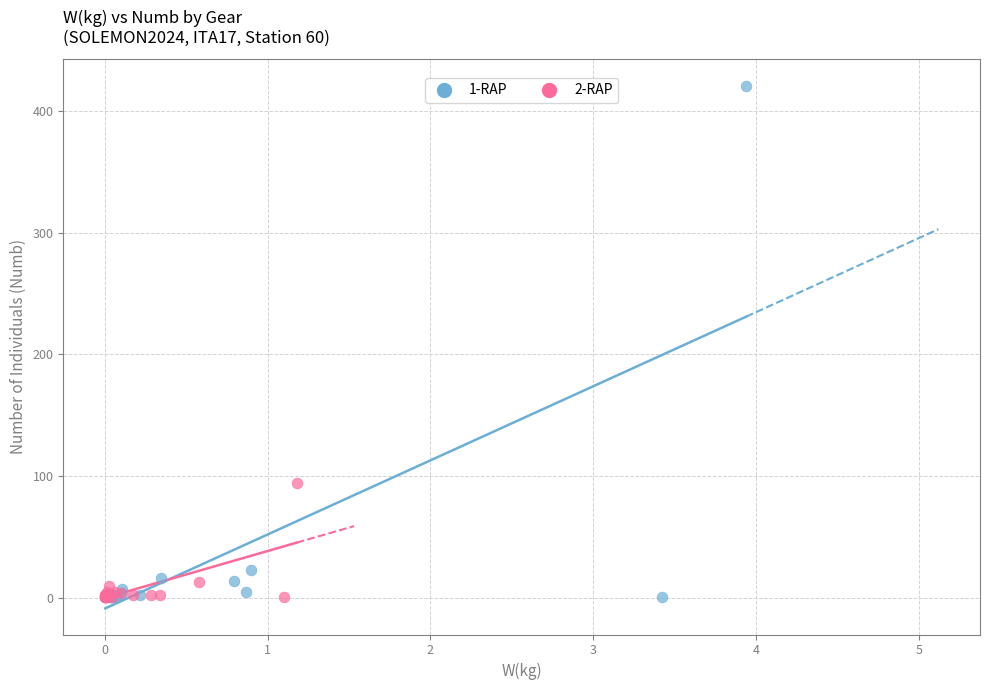

What are all the series names shown in the legend?

1-RAP, 2-RAP